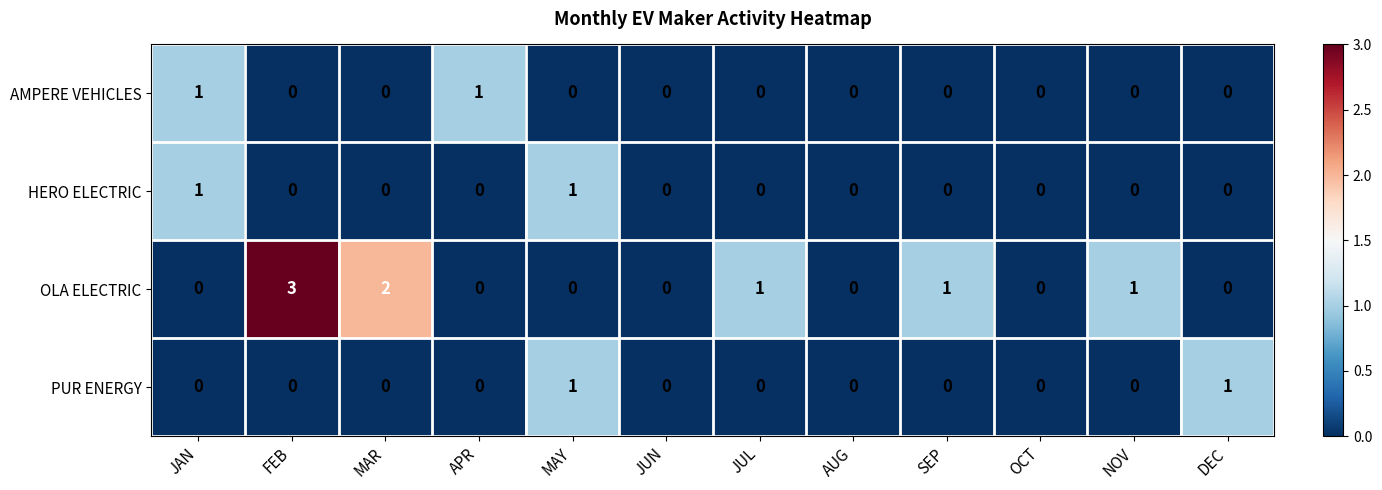

What is the maximum value for OLA ELECTRIC?

3